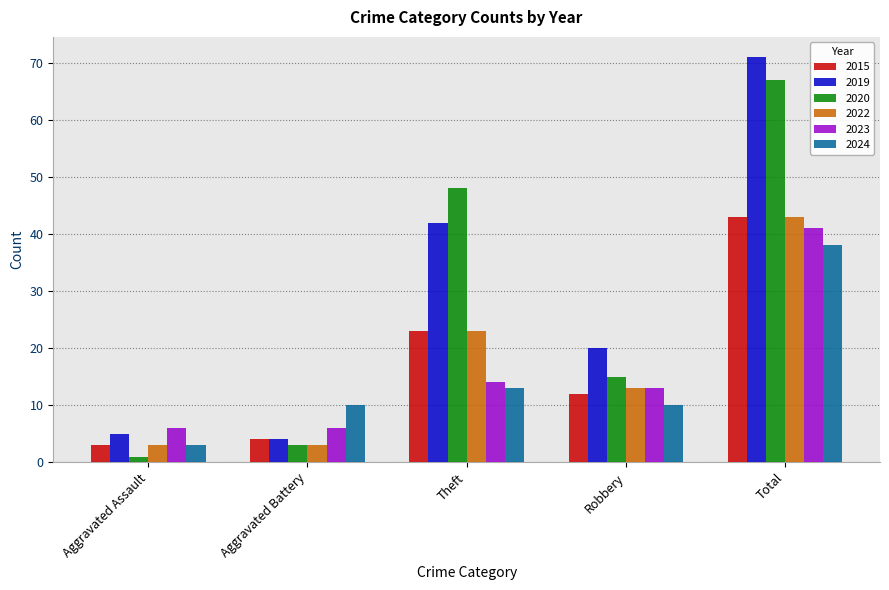

Which series has the largest total across all categories?

2019